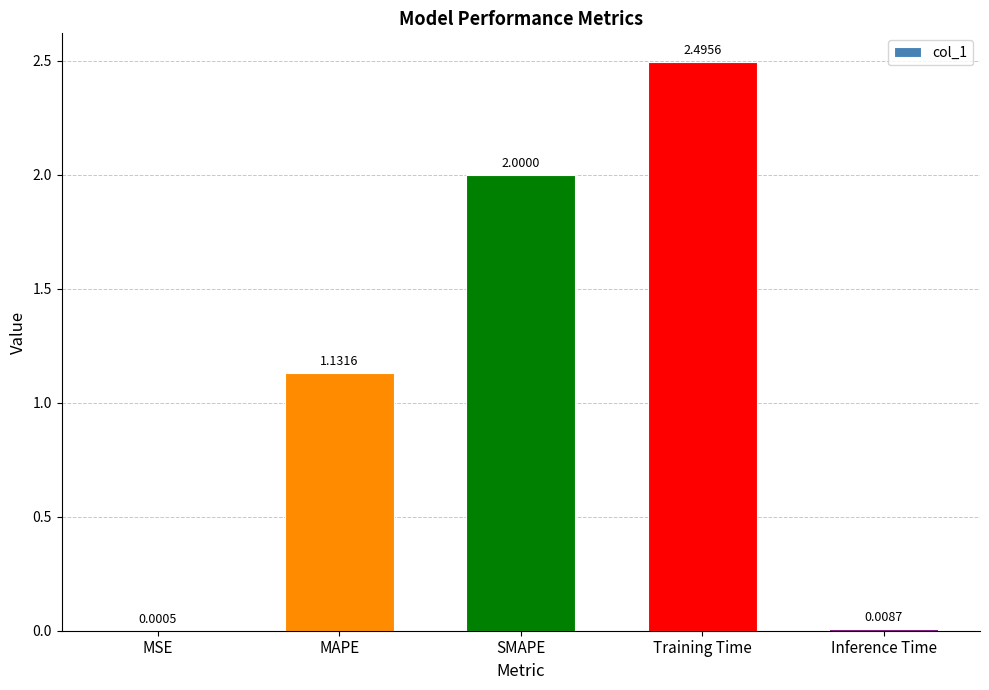

What is the sum of all values?

5.6